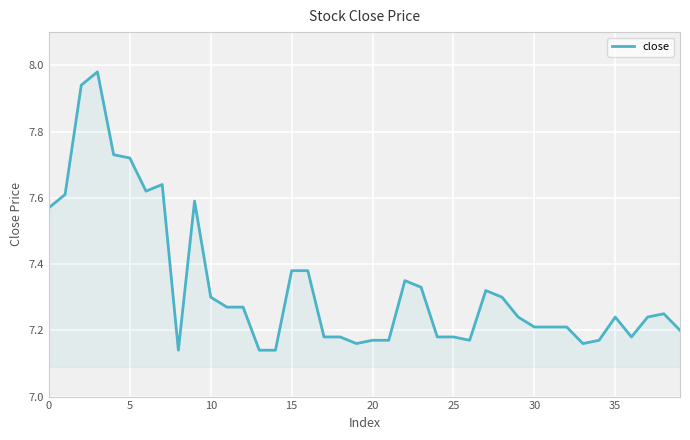

What is the sum of all values?

293.4